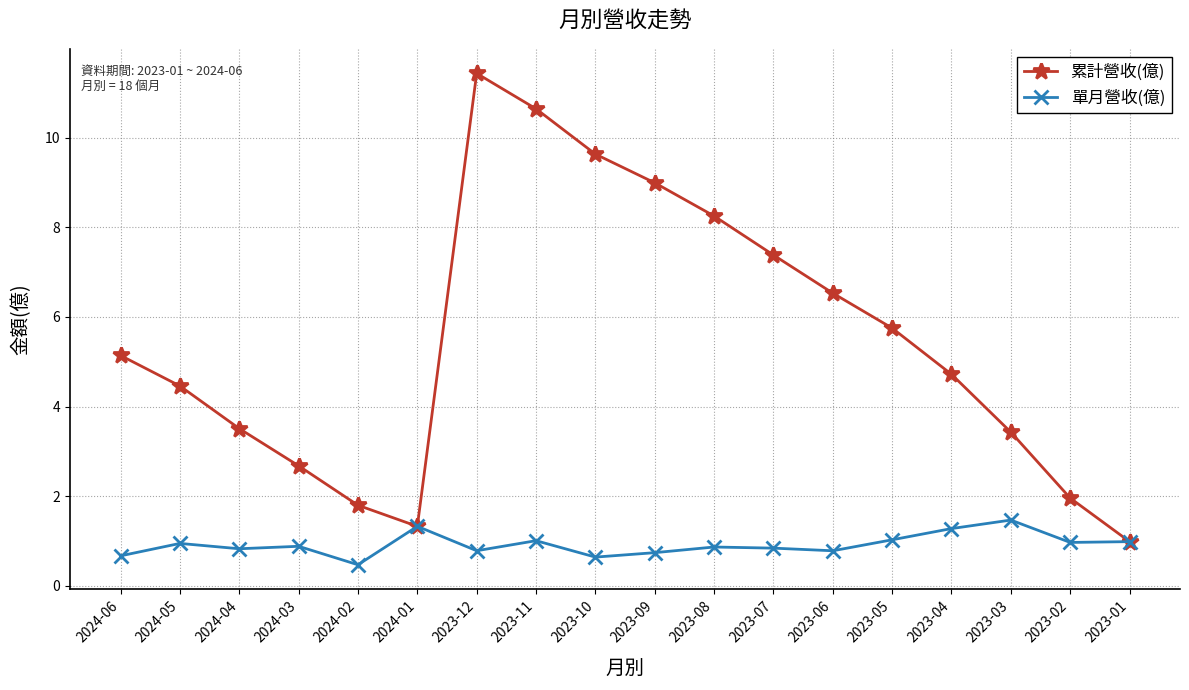

At which category does 累計營收(億) reach its first local valley?

2024-01